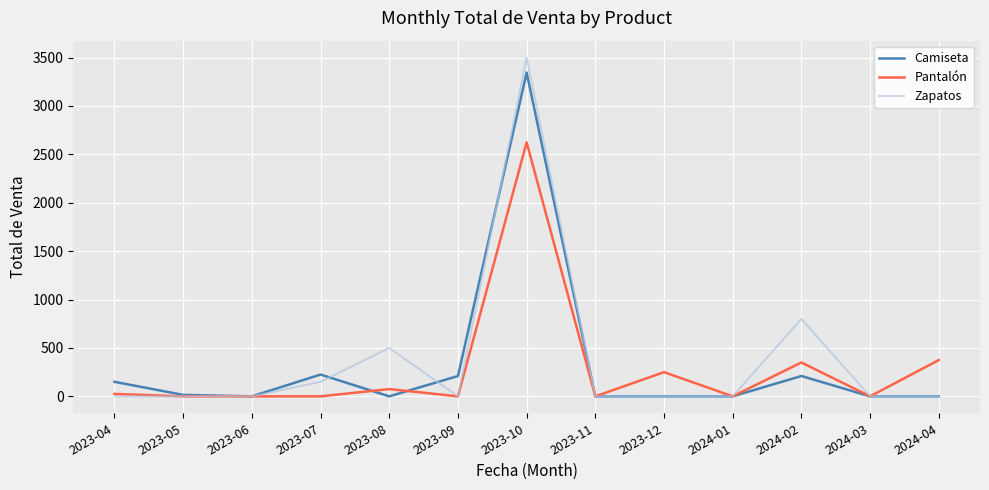

Which series has the widest spread of values?

Zapatos